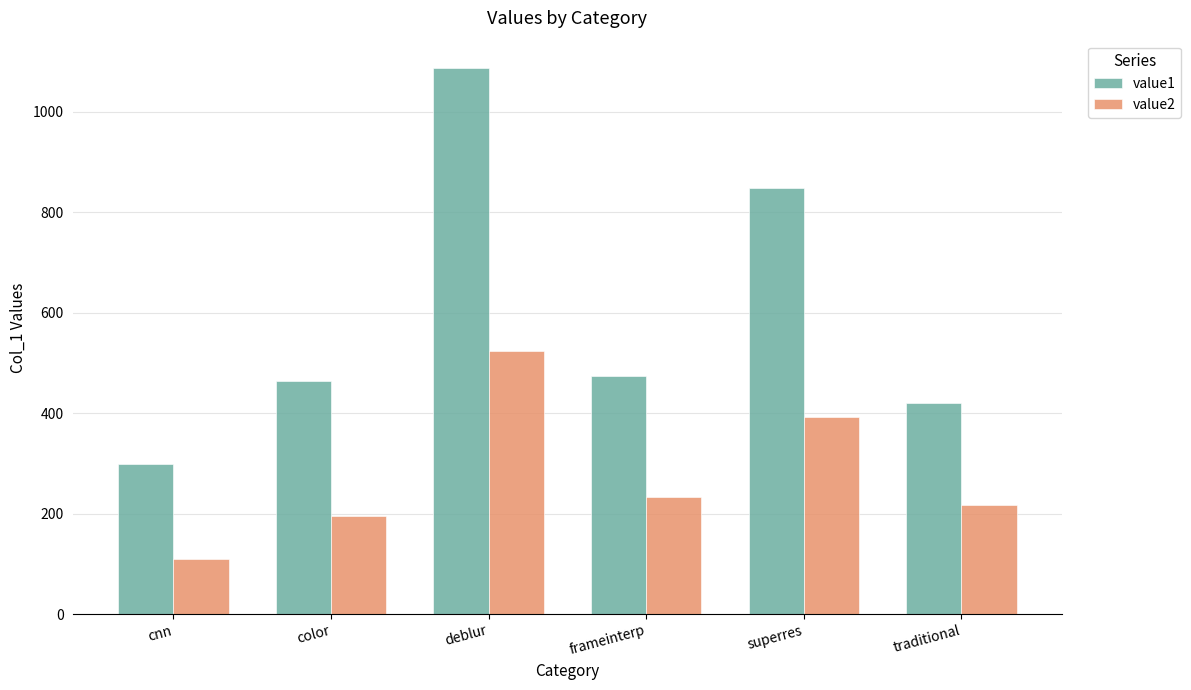

The value1 series shows 150 at cnn. True or false?

False